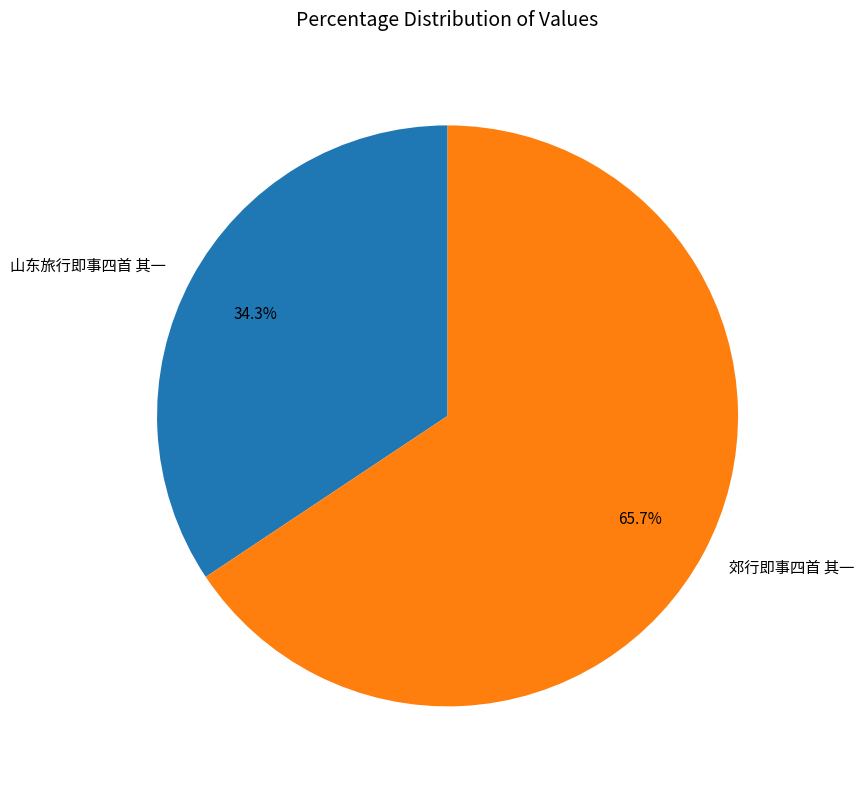

How many segments does this pie chart have?

2